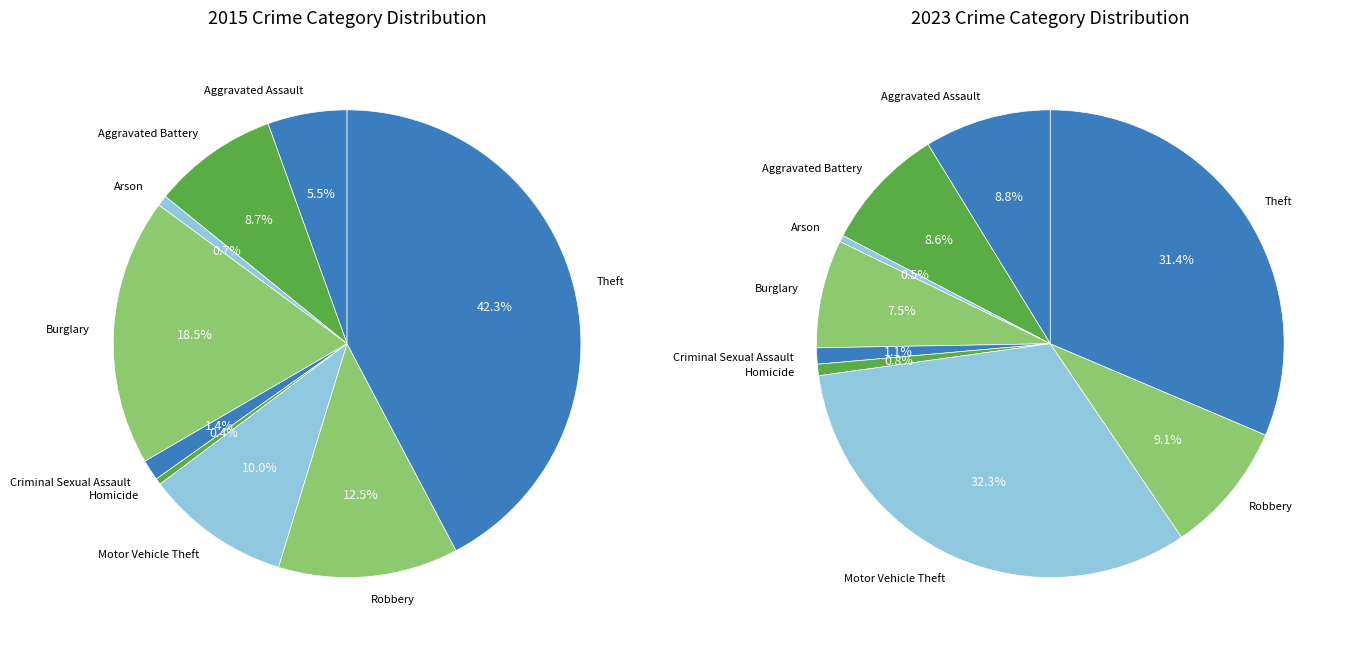

To the nearest percent, what is the combined percentage of Burglary and Robbery?

17%